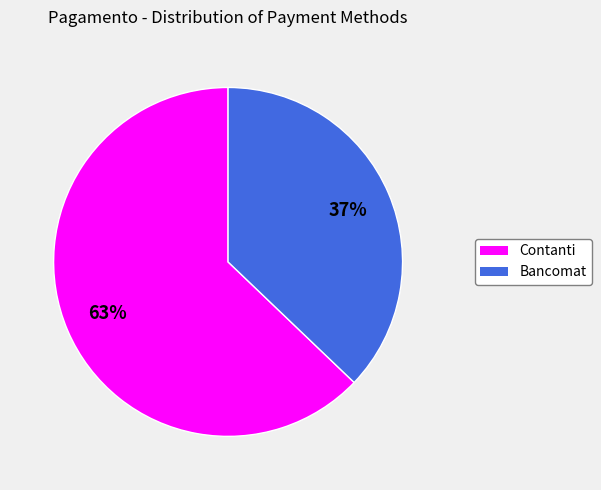

To the nearest percent, what is the difference between the largest and smallest slice percentages?

26%